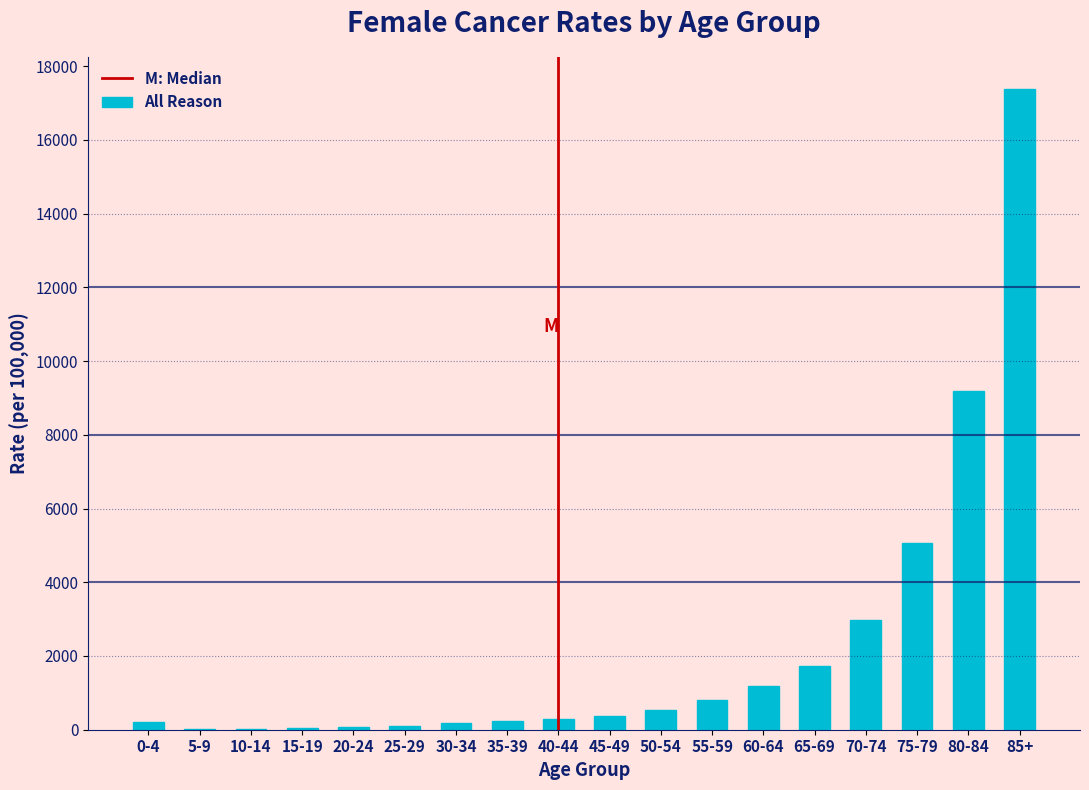

Is it true that the value at 85+ is 7276.0?

False